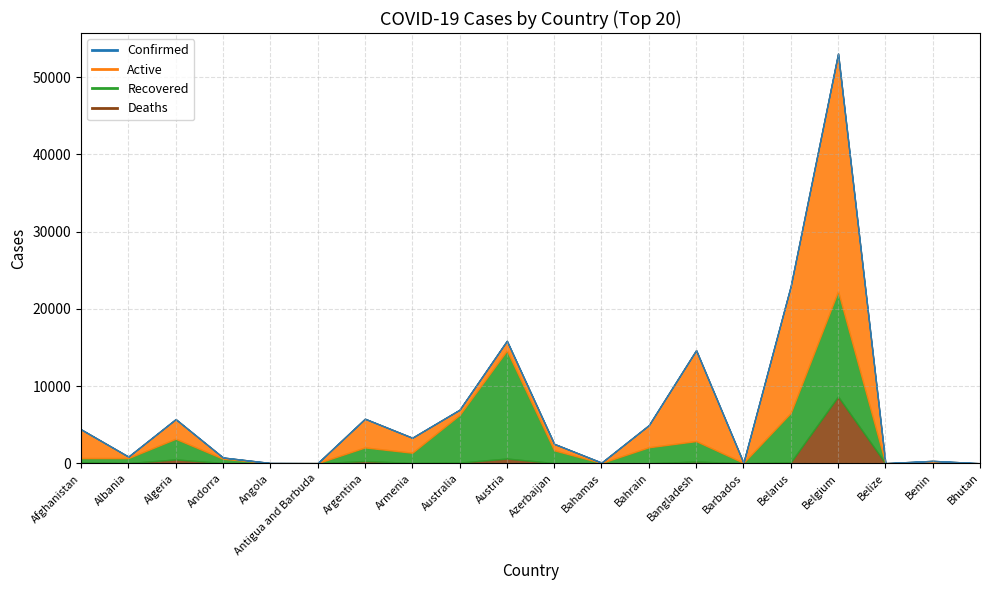

Rank the series by their average value, from highest to lowest.

Confirmed, Active, Recovered, Deaths